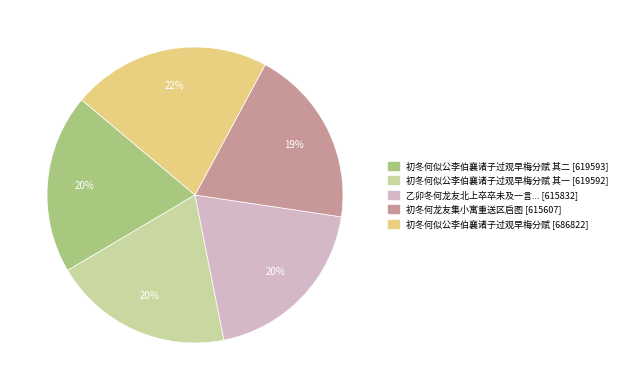

Does any single category account for the majority?

No